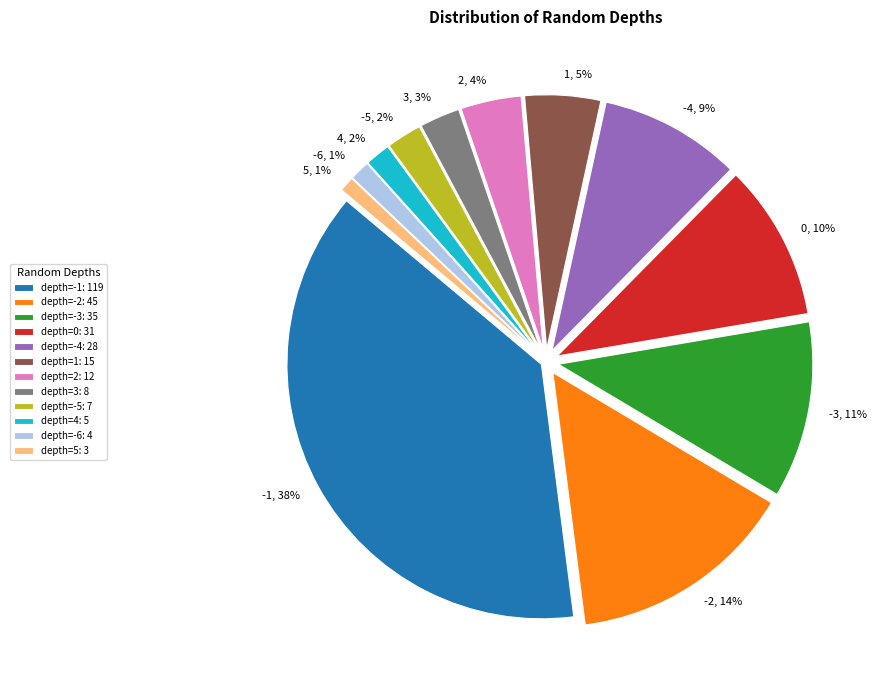

True or false: 4 accounts for 8% of the total.

False